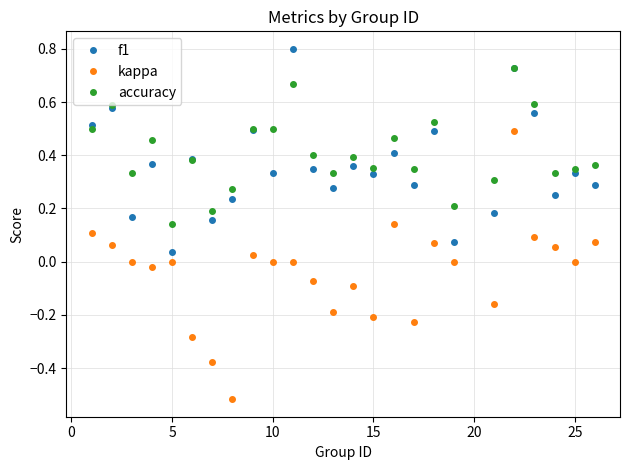

True or false: f1 and kappa intersect in this chart.

False